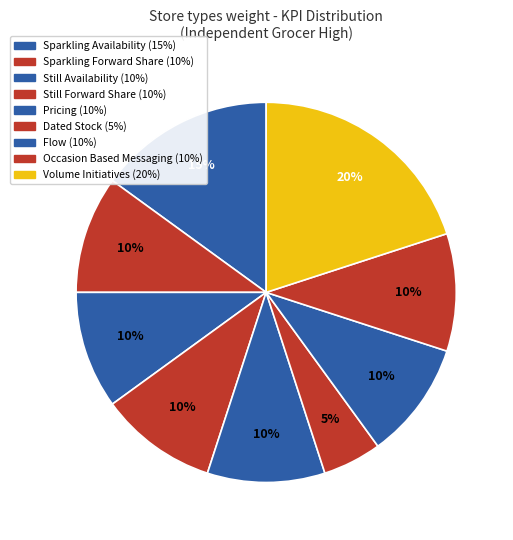

How many slices are in this pie chart?

9